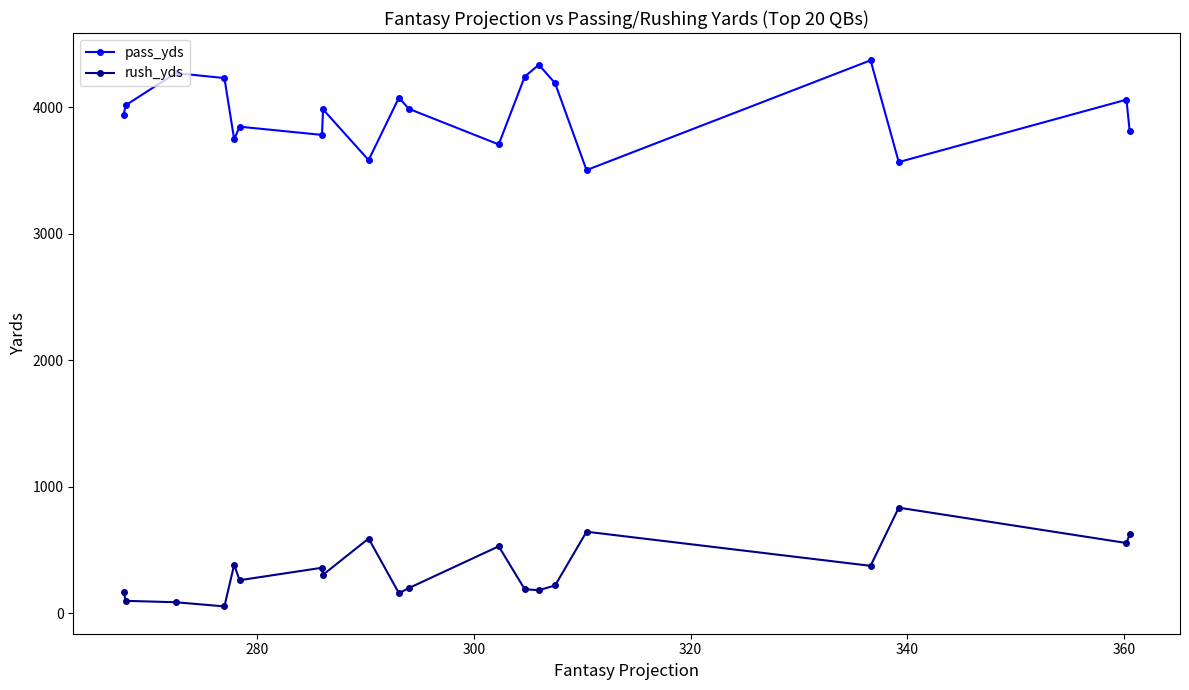

Which series has the largest range (max minus min)?

pass_yds